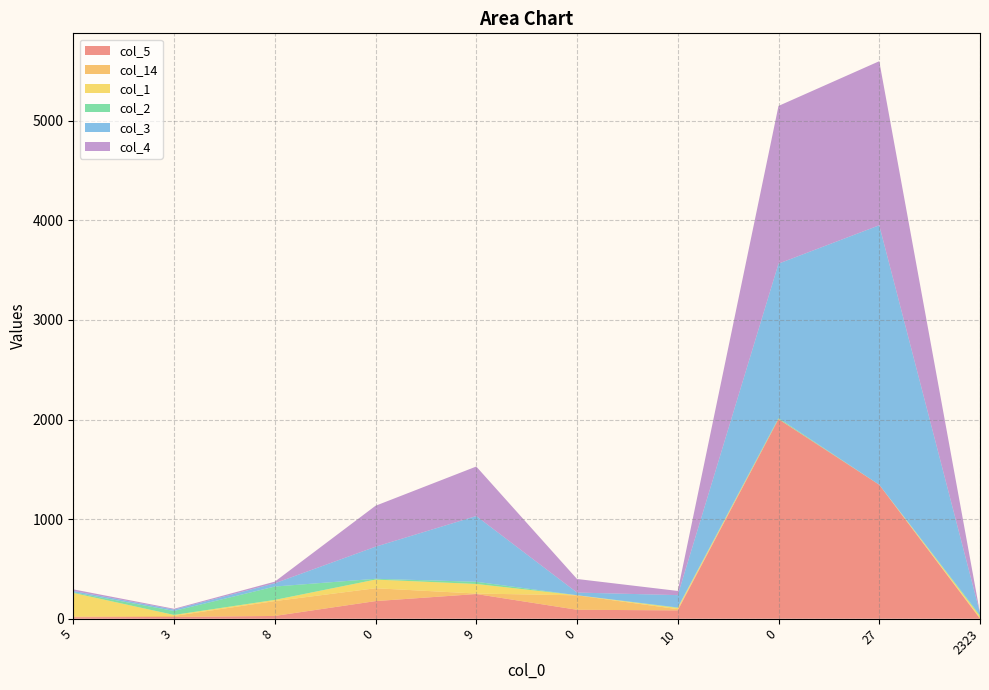

Reading left to right, what are all the values shown in this chart?

col_5: 5=15	3=18	8=28	0=177	9=248	0=90	10=84	0=2004	27=1345	2323=0
col_14: 5=8	3=10	8=149	0=129	9=5	0=145	10=12	0=2	27=0	2323=7
col_1: 5=236	3=10	8=12	0=87	9=96	0=1	10=13	0=0	27=0	2323=18
col_2: 5=6	3=40	8=134	0=8	9=22	0=0	10=4	0=9	27=0	2323=11
col_3: 5=14	3=14	8=33	0=322	9=660	0=27	10=124	0=1550	27=2605	2323=22
col_4: 5=16	3=8	8=16	0=411	9=497	0=136	10=42	0=1583	27=1647	2323=0